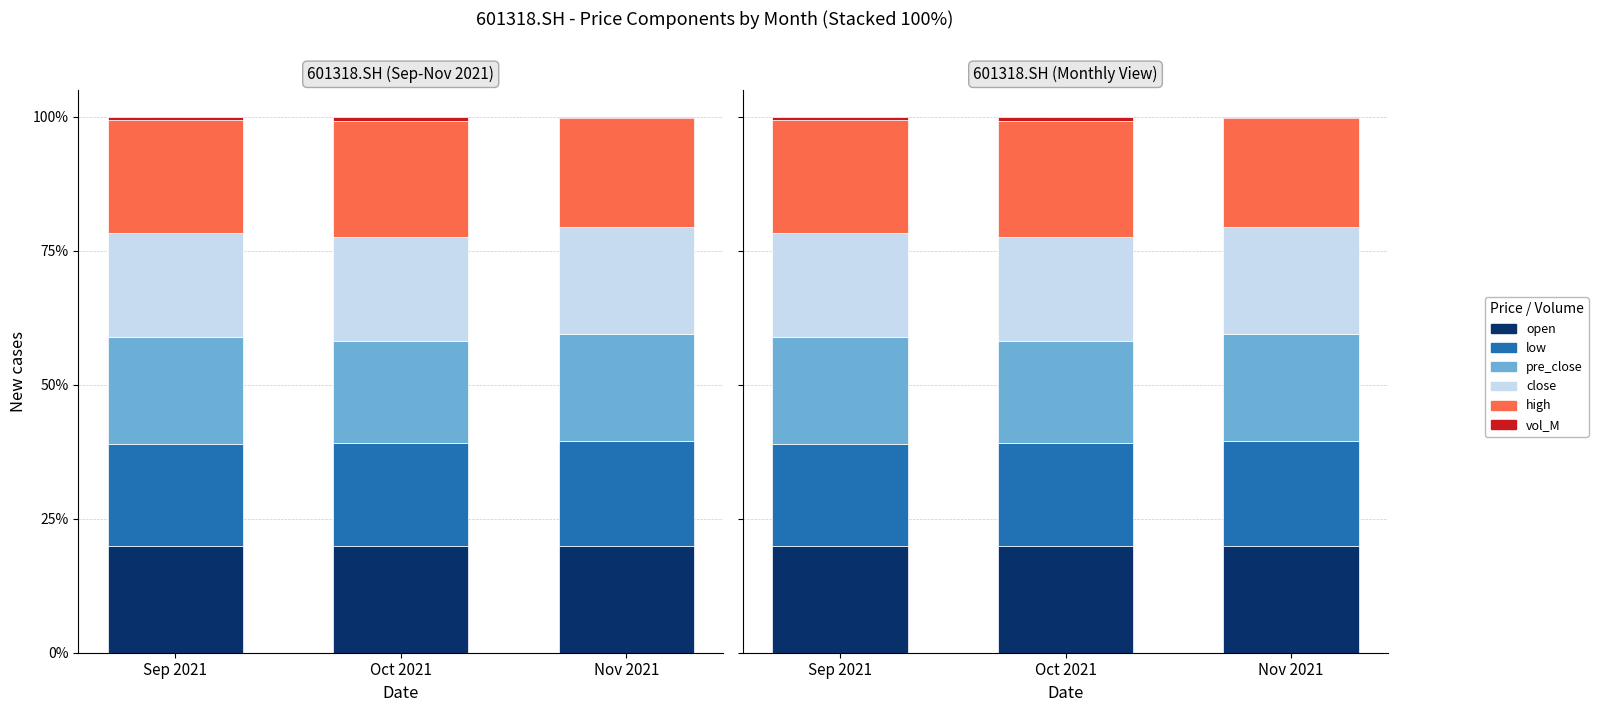

What are all the series names shown in the legend?

open, low, pre_close, close, high, vol_M